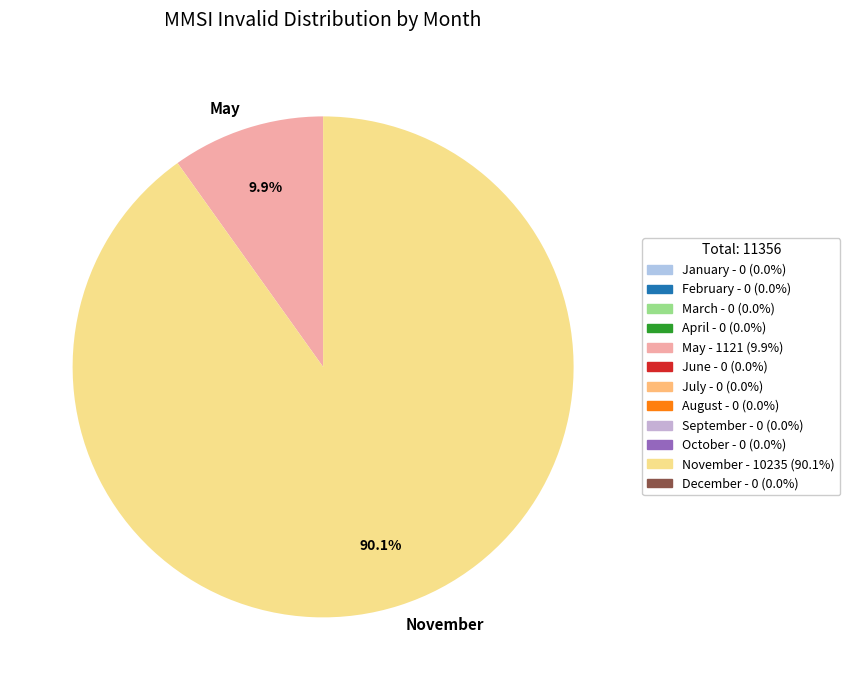

Does any single category account for the majority?

Yes